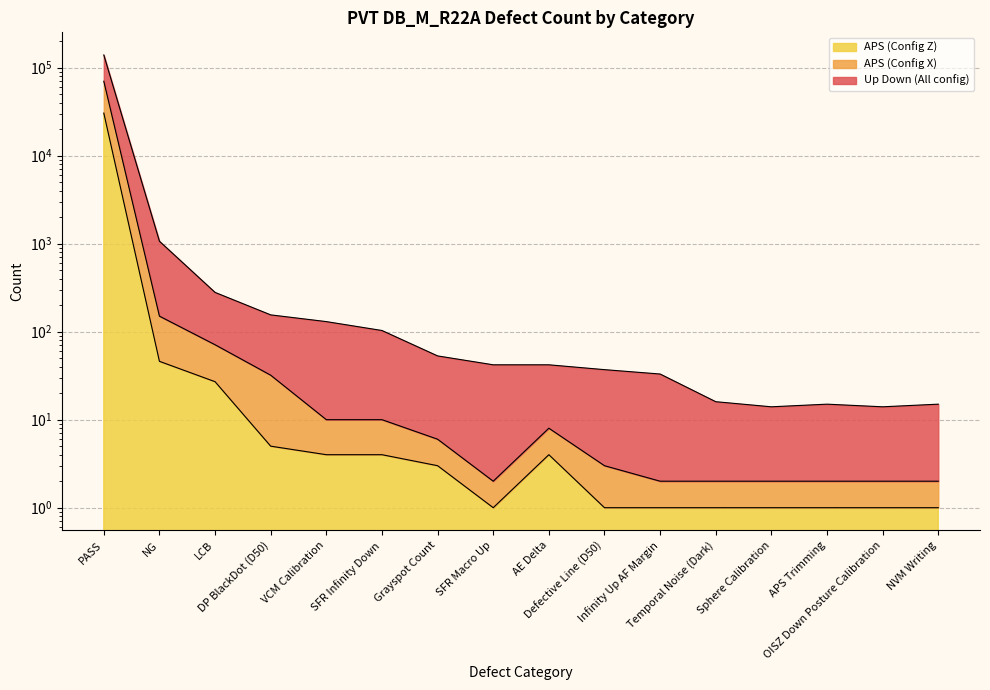

Reading left to right, transcribe all the data shown in this chart.

Up Down (All config): PASS=138912	NG=1064	LCB=279	DP BlackDot (D50)=155	VCM Calibration=130	SFR Infinity Down=103	Grayspot Count=53	SFR Macro Up=42	AE Delta=42	Defective Line (D50)=37	Infinity Up AF Margin=33	Temporal Noise (Dark)=16	Sphere Calibration=14	APS Trimming=15	OISZ Down Posture Calibration=14	NVM Writing=15
APS (Config X): PASS=69854	NG=150	LCB=71	DP BlackDot (D50)=32	VCM Calibration=10	SFR Infinity Down=10	Grayspot Count=6	SFR Macro Up=2	AE Delta=8	Defective Line (D50)=3	Infinity Up AF Margin=2	Temporal Noise (Dark)=2	Sphere Calibration=2	APS Trimming=2	OISZ Down Posture Calibration=2	NVM Writing=2
APS (Config Z): PASS=30392	NG=46	LCB=27	DP BlackDot (D50)=5	VCM Calibration=4	SFR Infinity Down=4	Grayspot Count=3	SFR Macro Up=1	AE Delta=4	Defective Line (D50)=1	Infinity Up AF Margin=1	Temporal Noise (Dark)=1	Sphere Calibration=1	APS Trimming=1	OISZ Down Posture Calibration=1	NVM Writing=1